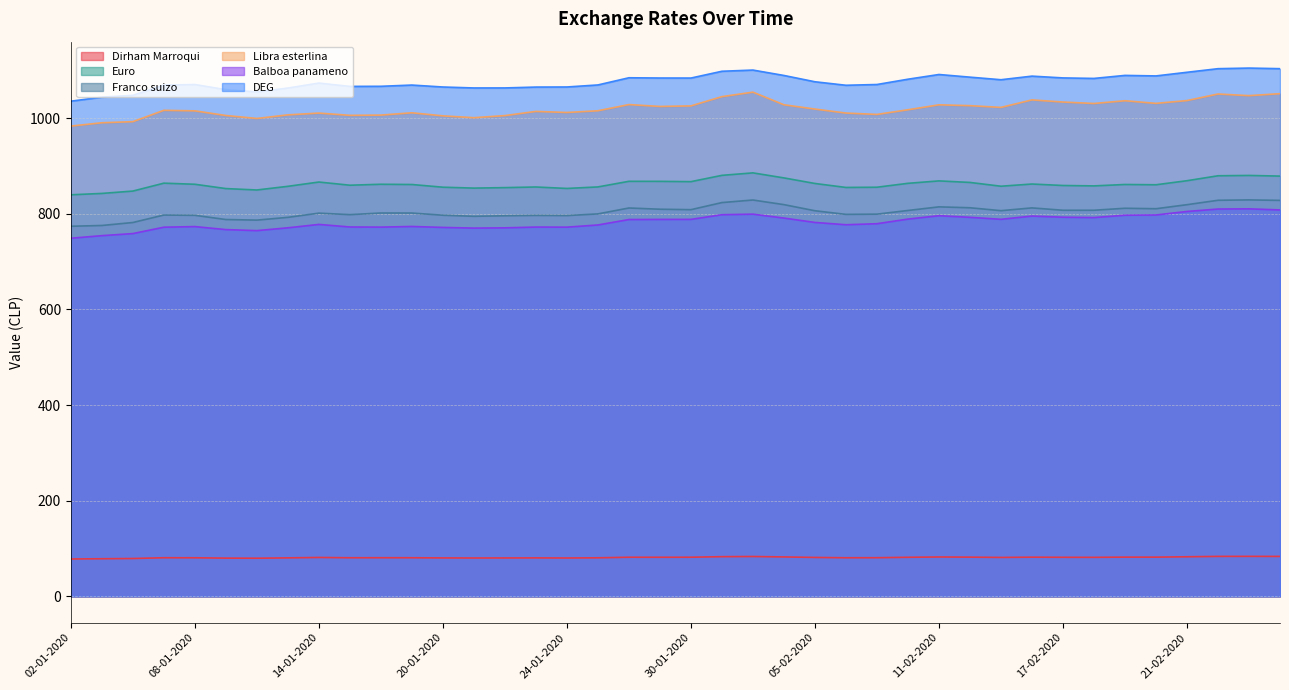

Rank the series by their maximum value, from lowest to highest.

Dirham Marroqui, Balboa panameno, Franco suizo, Euro, Libra esterlina, DEG